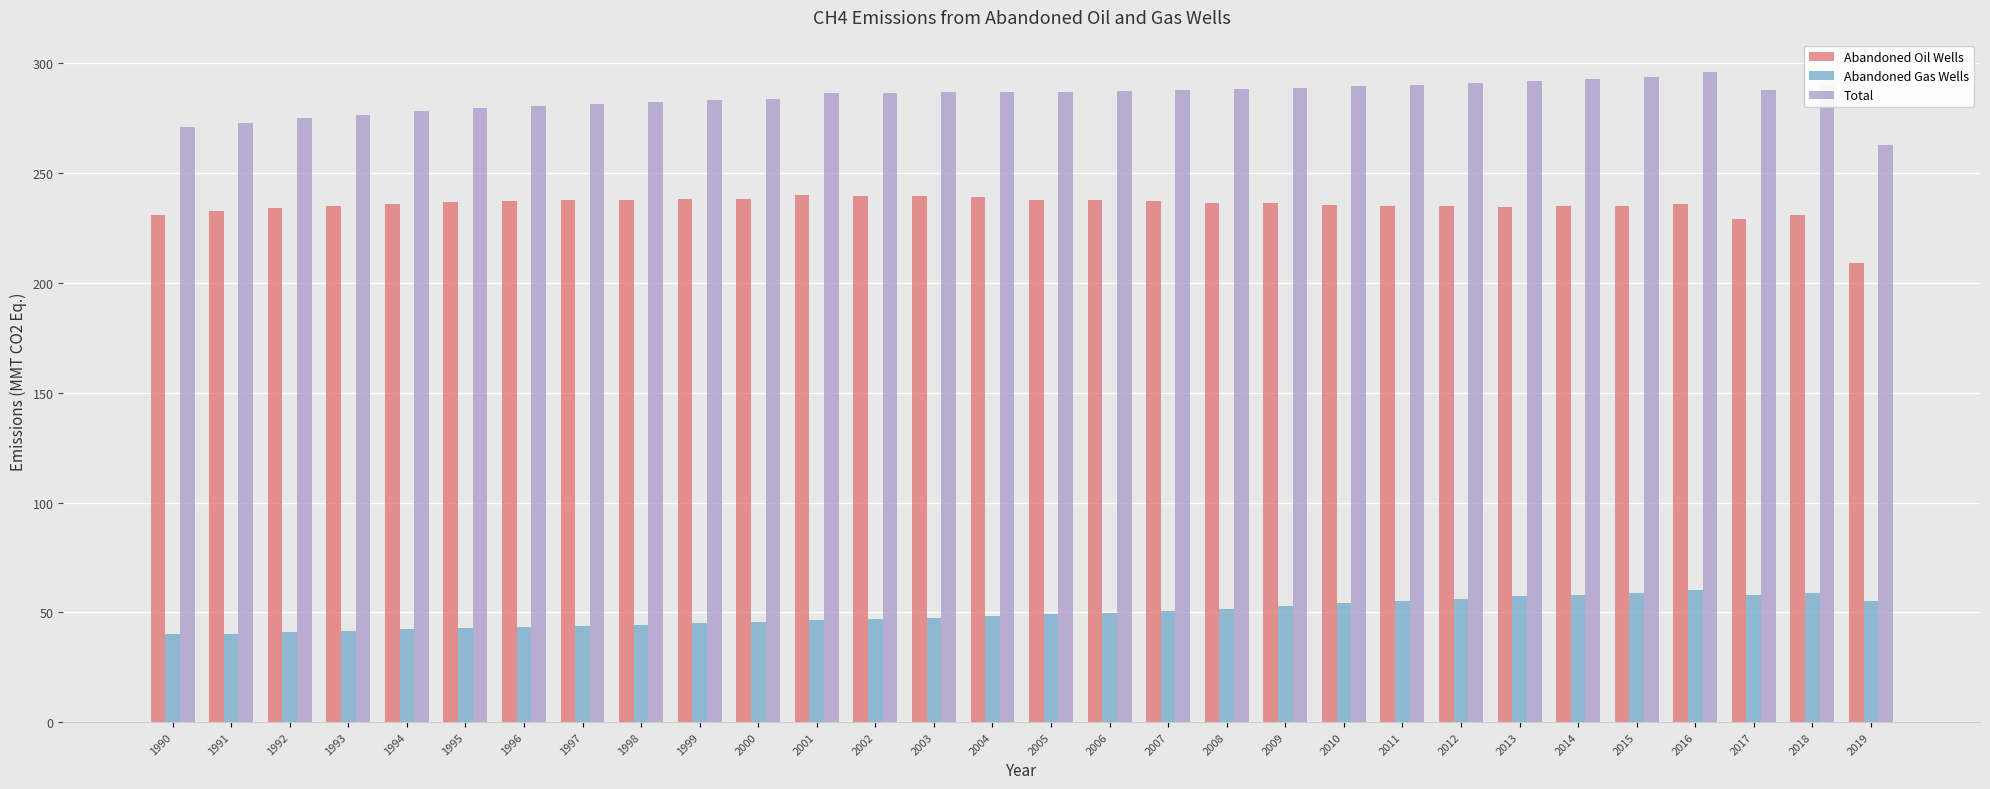

True or false: Abandoned Oil Wells has a value of 112.4 at 1991.

False